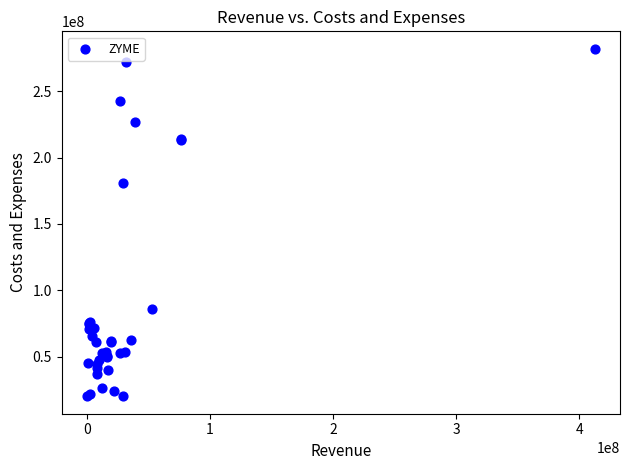

What Y value in the scatter plot is closest to 151052500?

180845000